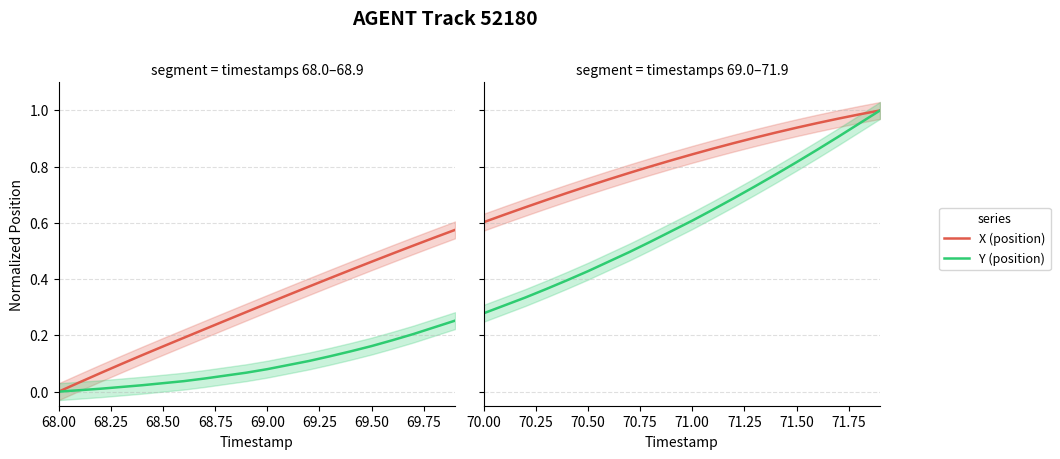

Which series has the widest spread of values?

Y (position)